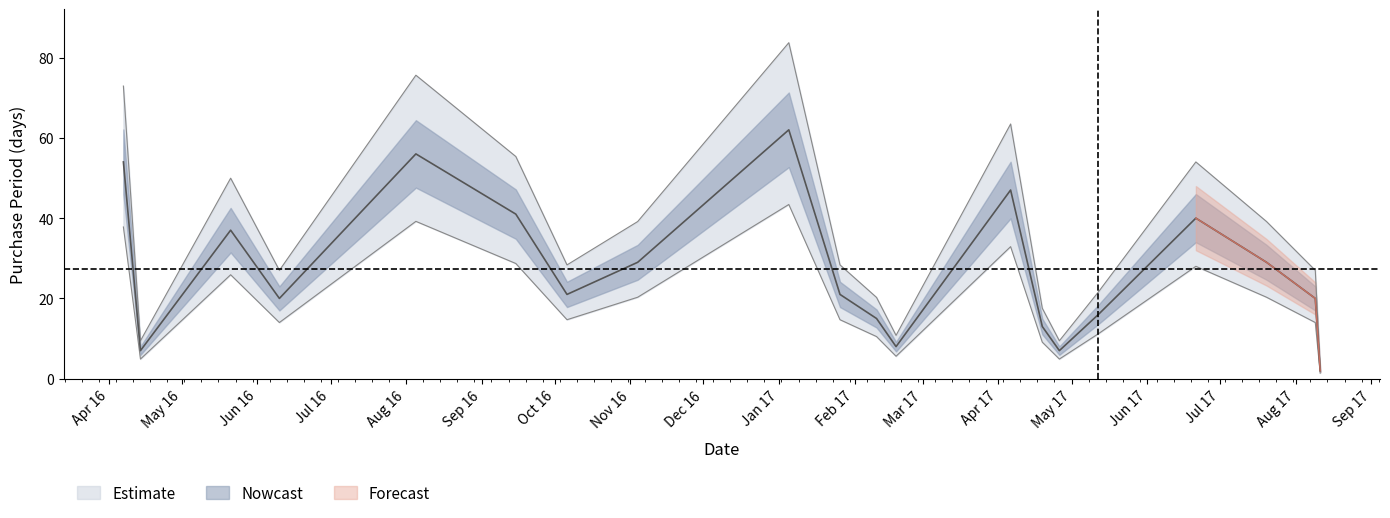

Between 2016-04-14 and 2017-02-10, which is larger?

2017-02-10